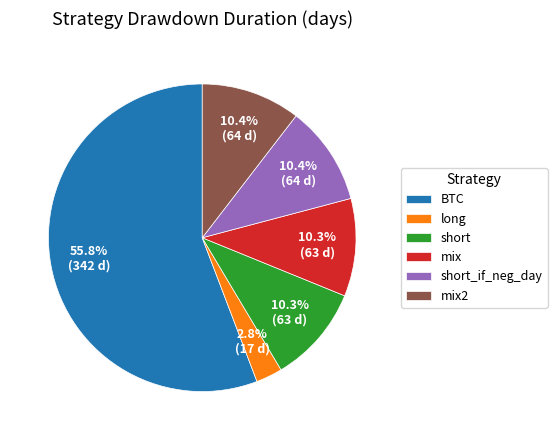

To the nearest percent, what portion does long represent?

3%